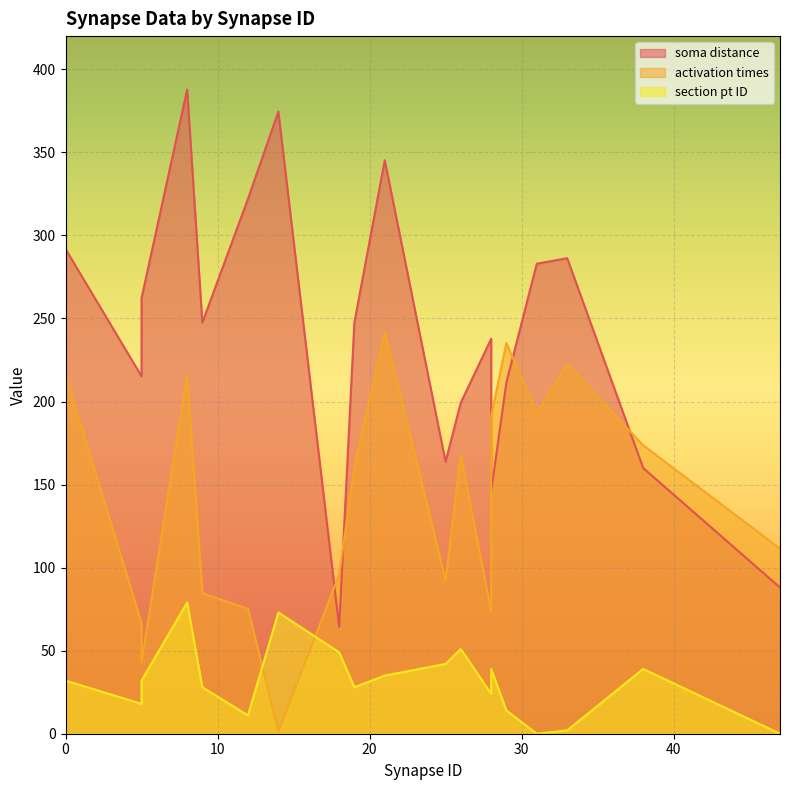

At which label does soma distance reach its peak?

8